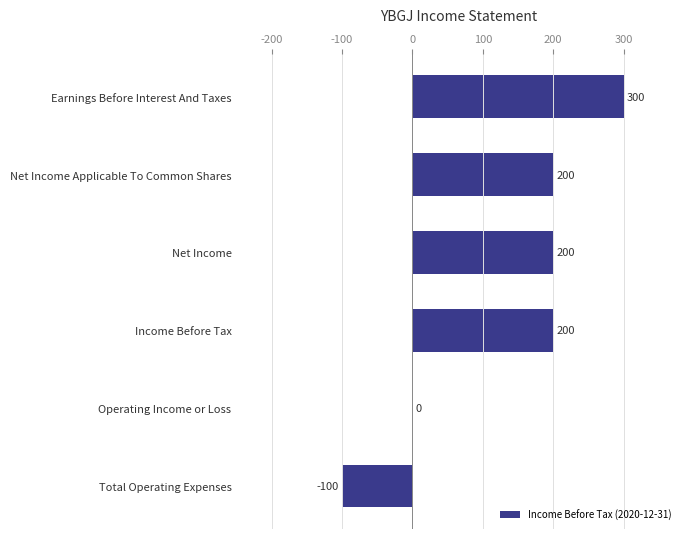

The value at Total Operating Expenses is -100. True or false?

True